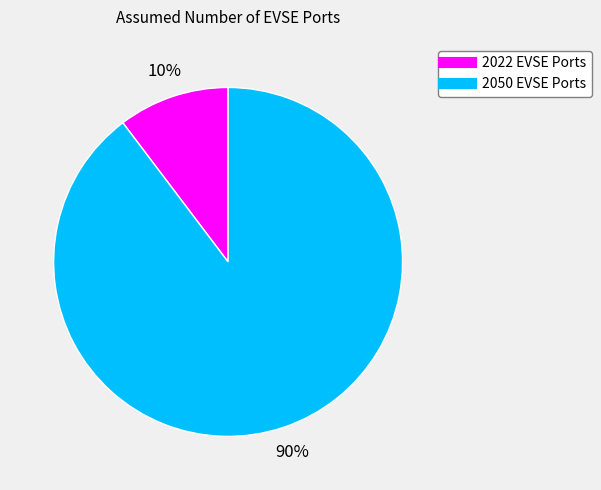

Does 2022 EVSE Ports represent more than half of the total?

No